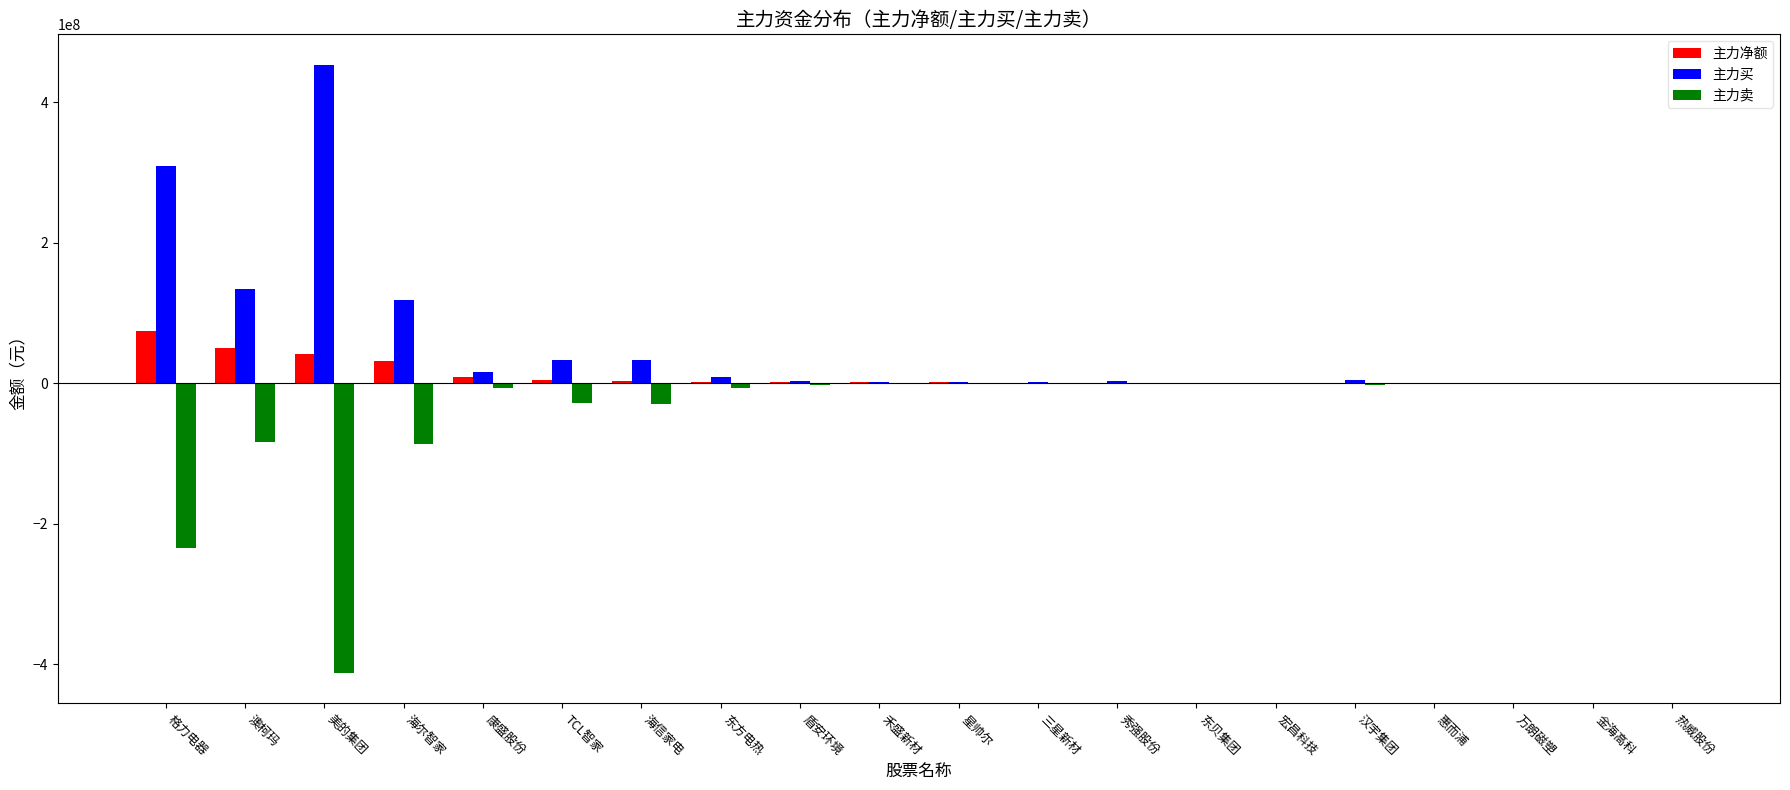

What is the sum of all 主力净额 values?

220145746